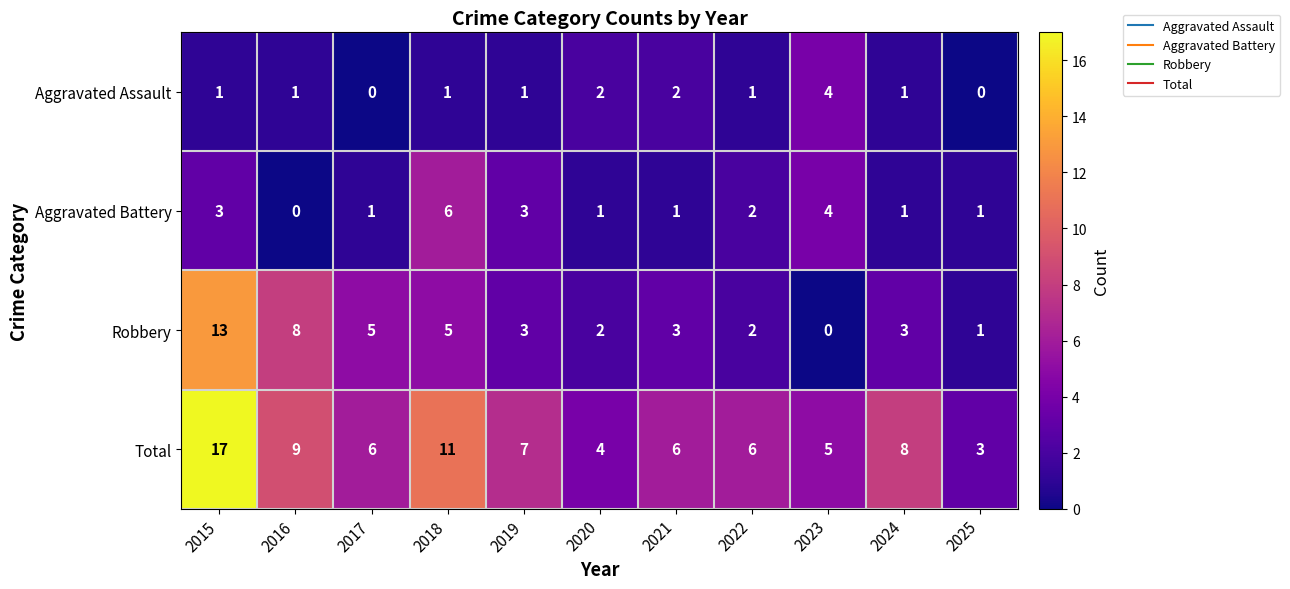

What is the difference between the highest and lowest values at 2020?

3